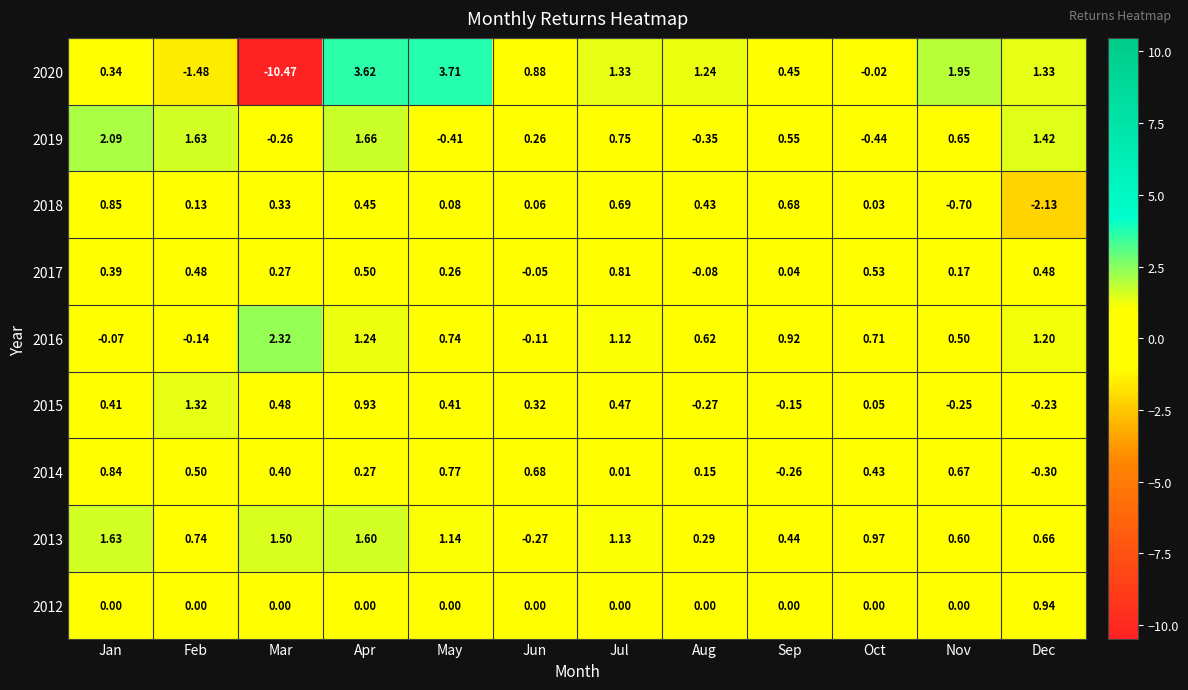

How many data points does each series have?

12